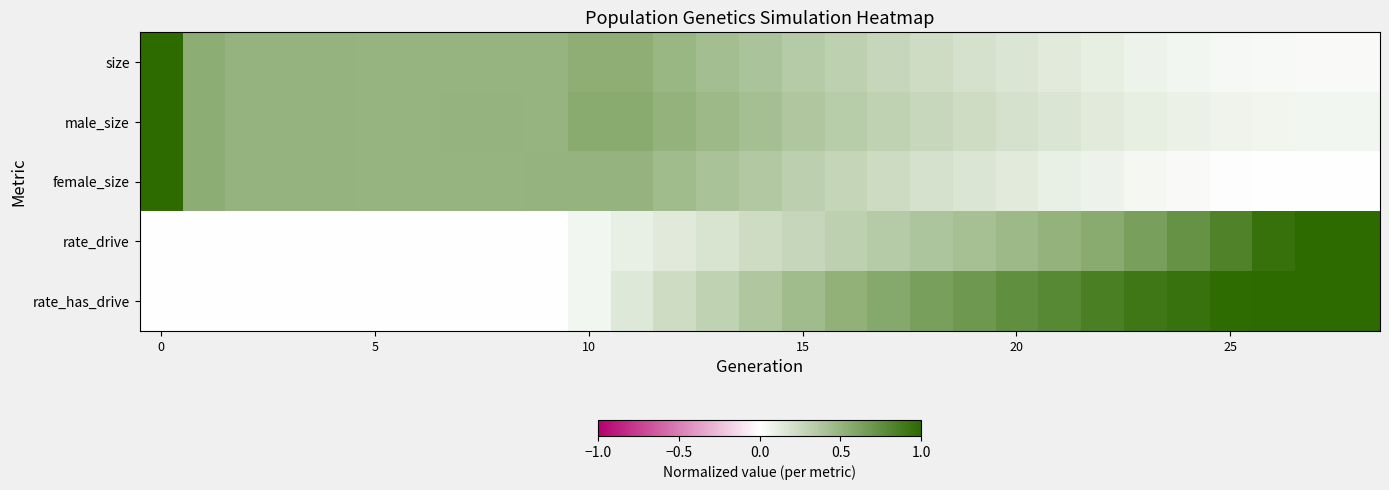

Rank the series by their maximum value, from highest to lowest.

size, male_size, female_size, rate_drive, rate_has_drive